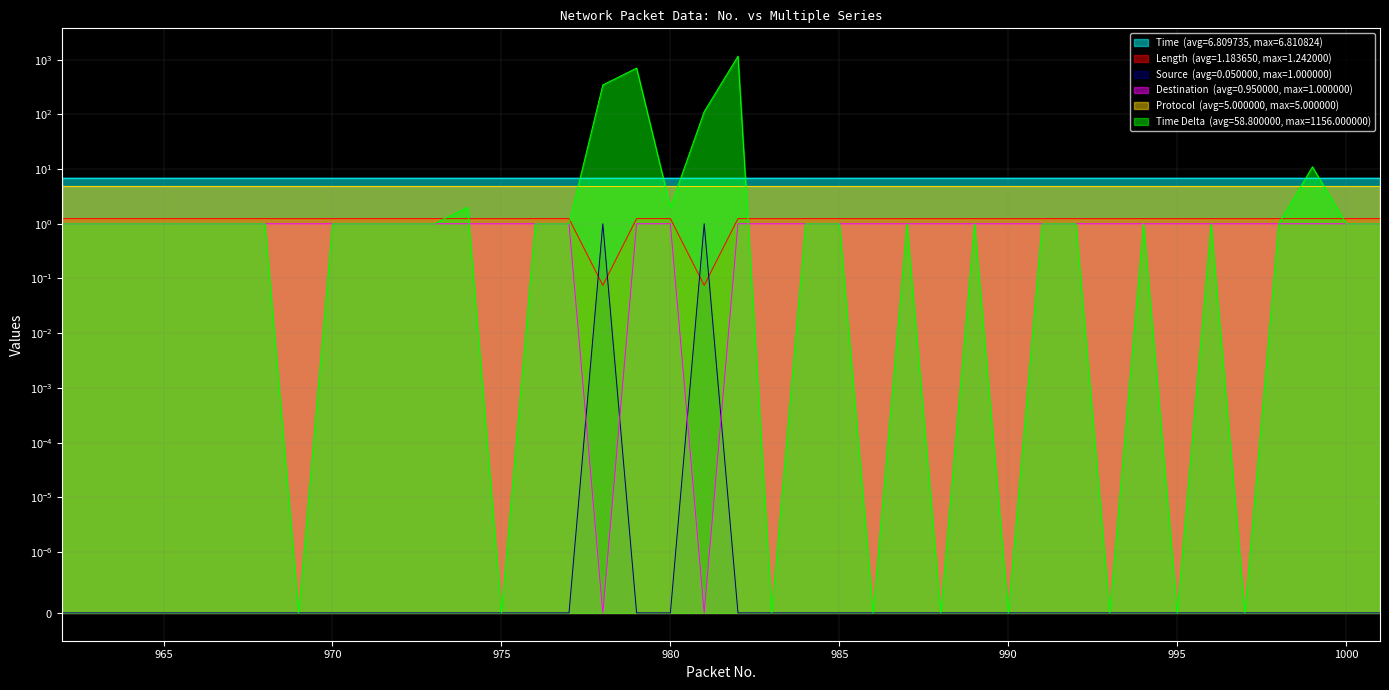

True or false: Time has more than 0 points higher than both neighbors.

False